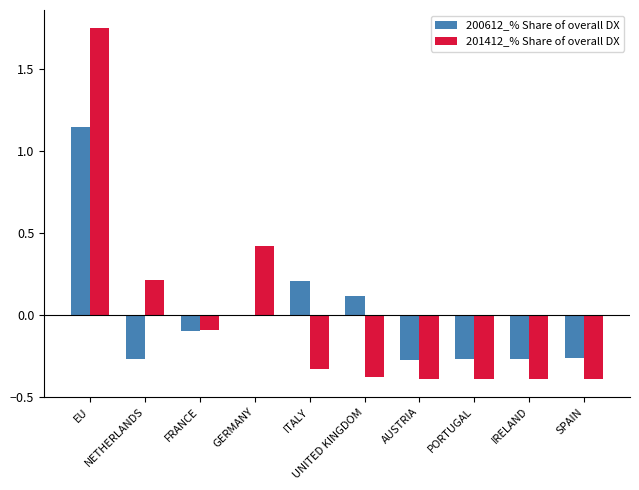

Which series has the largest range (max minus min)?

201412_% Share of overall DX